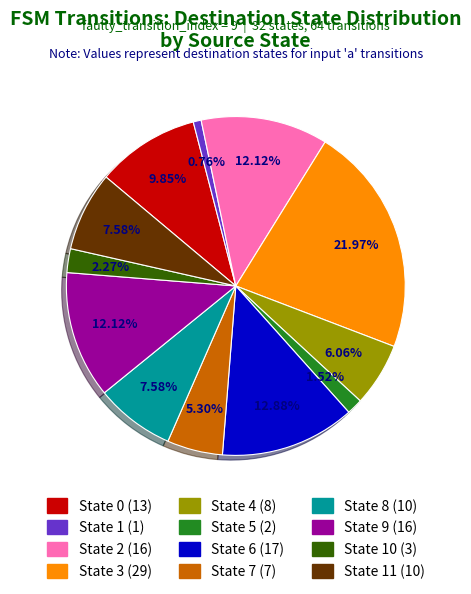

Does any single category account for the majority?

No